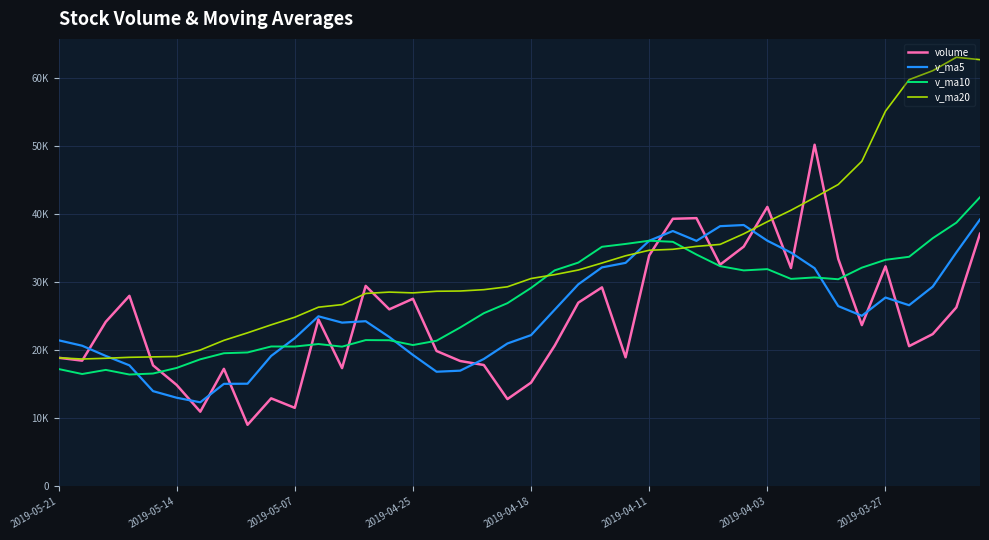

True or false: volume and v_ma20 cross at least once.

True